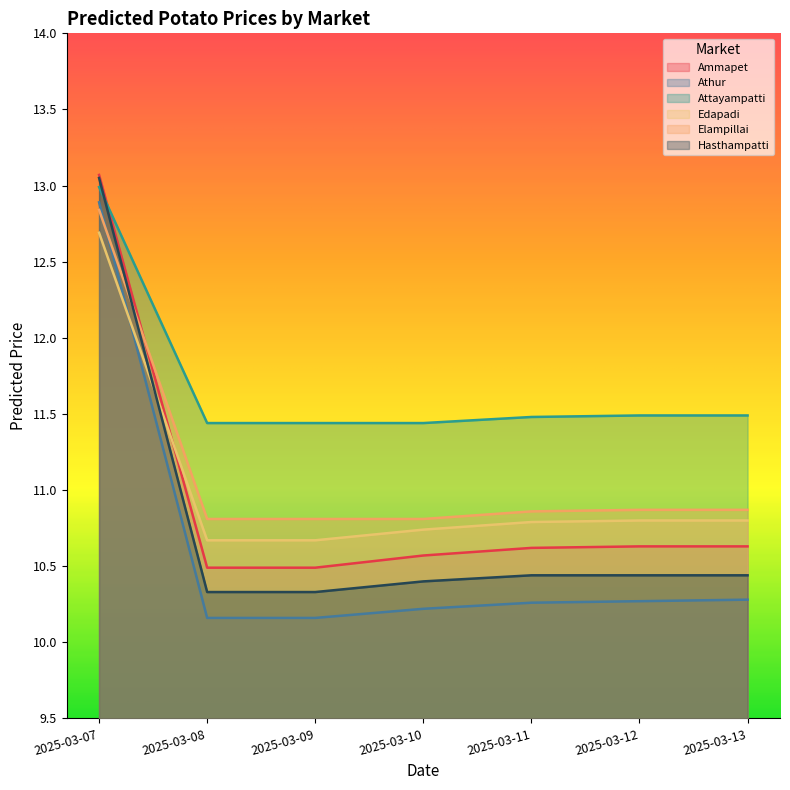

What is the difference between the highest and lowest values at 2025-03-09?

1.3